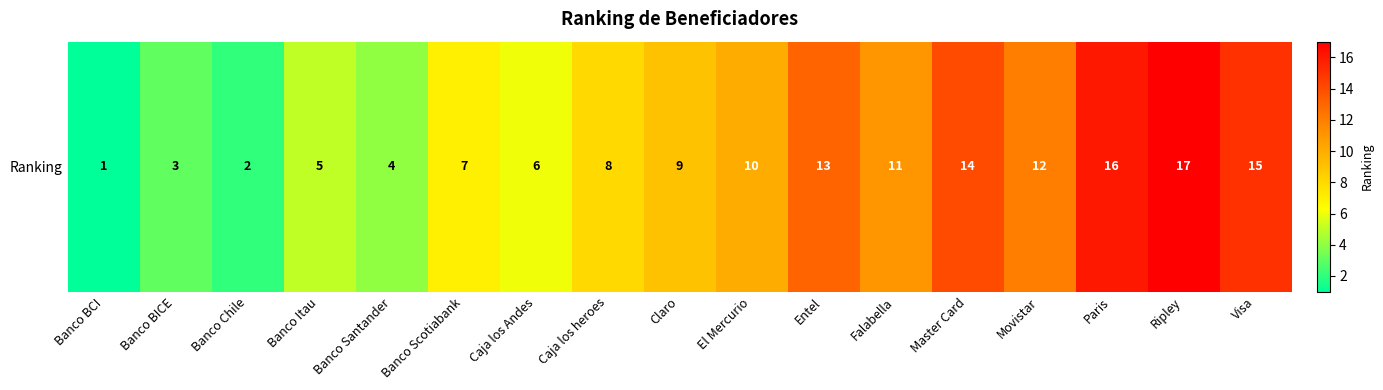

True or false: the data shows 13 at Entel.

True